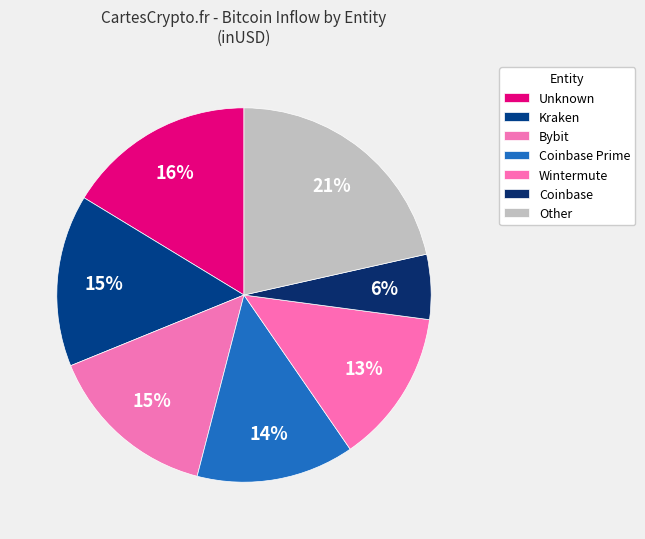

How many slices are in this pie chart?

7